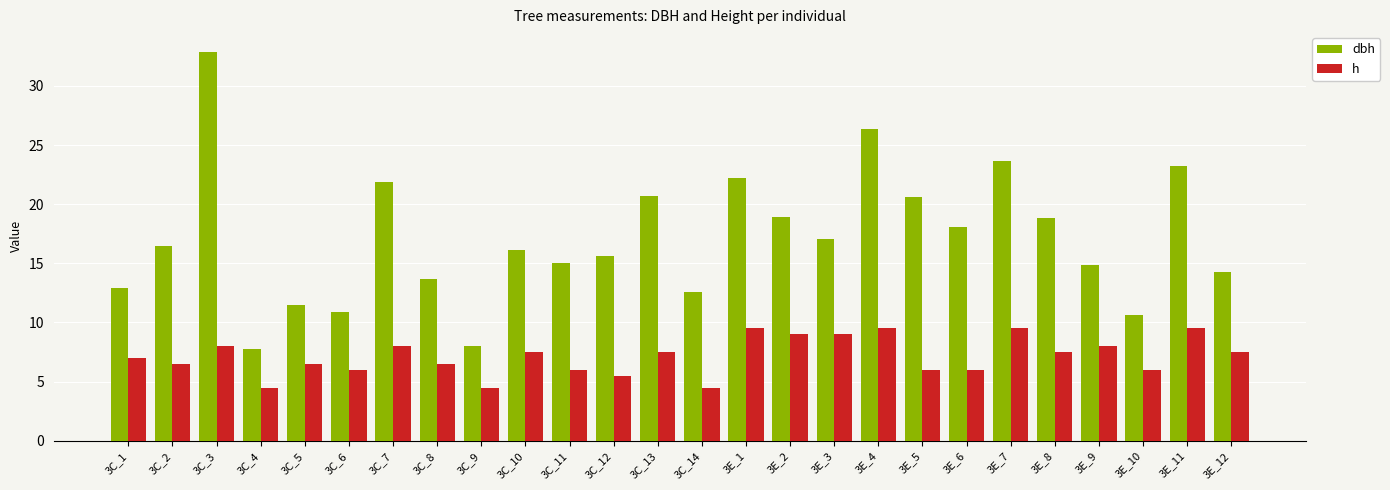

What is the spread (max minus min) of values at 3E_10?

4.6